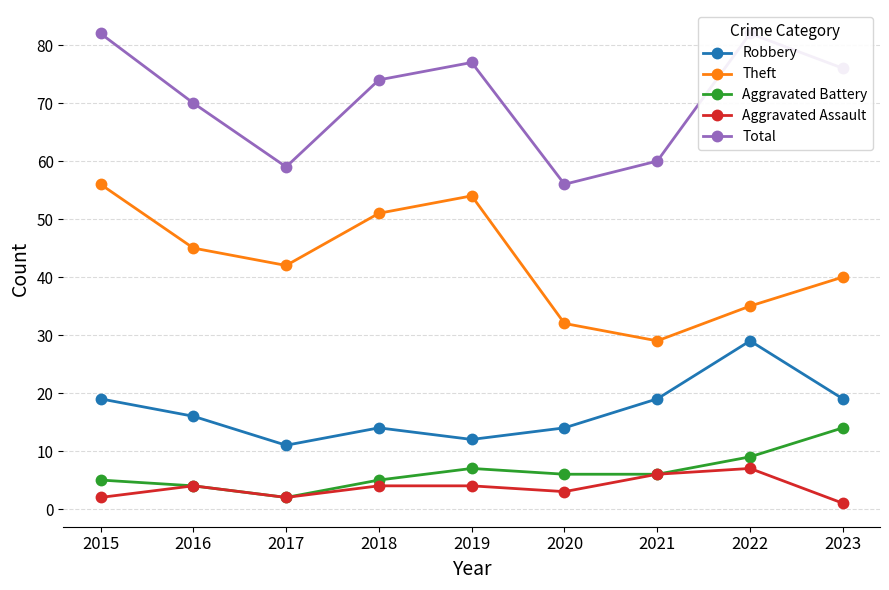

List the series in order of their peak value, lowest first.

Aggravated Assault, Aggravated Battery, Robbery, Theft, Total